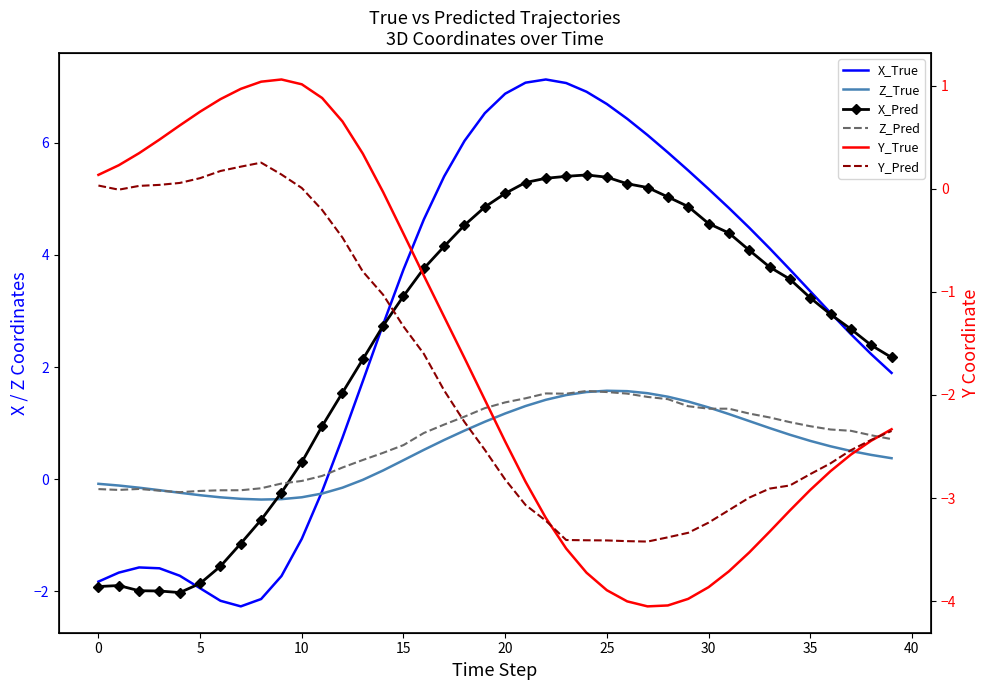

How many values in Z_True are above zero?

26